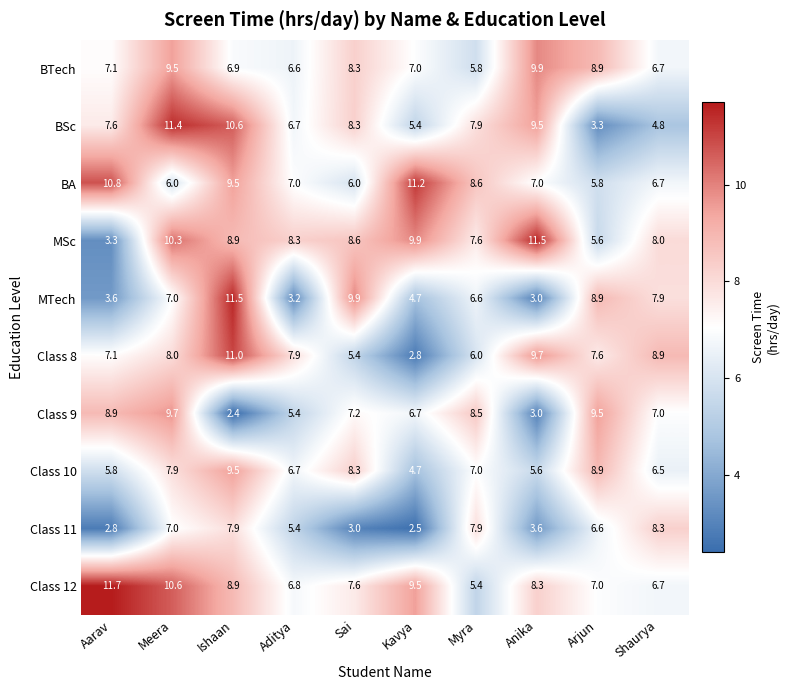

What is the average value of the Class 10 series?

7.1